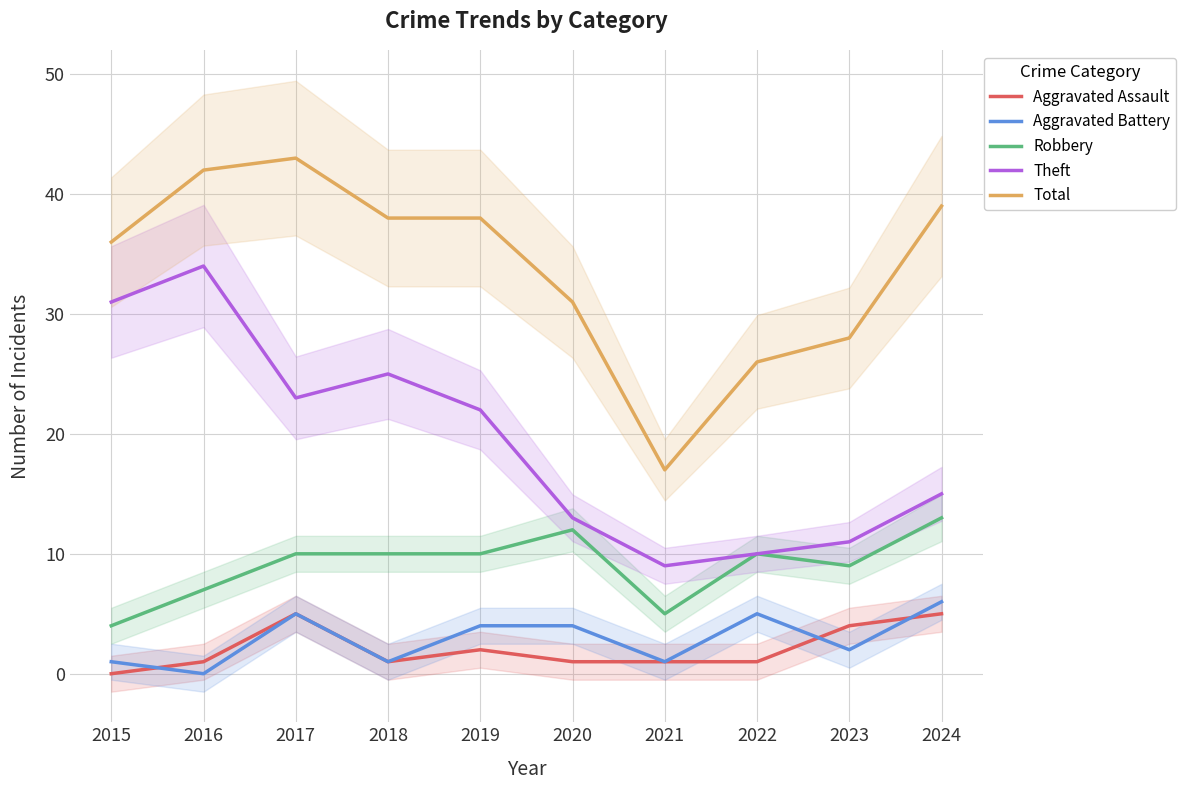

Rank the series by their maximum value, from highest to lowest.

Total, Theft, Robbery, Aggravated Battery, Aggravated Assault